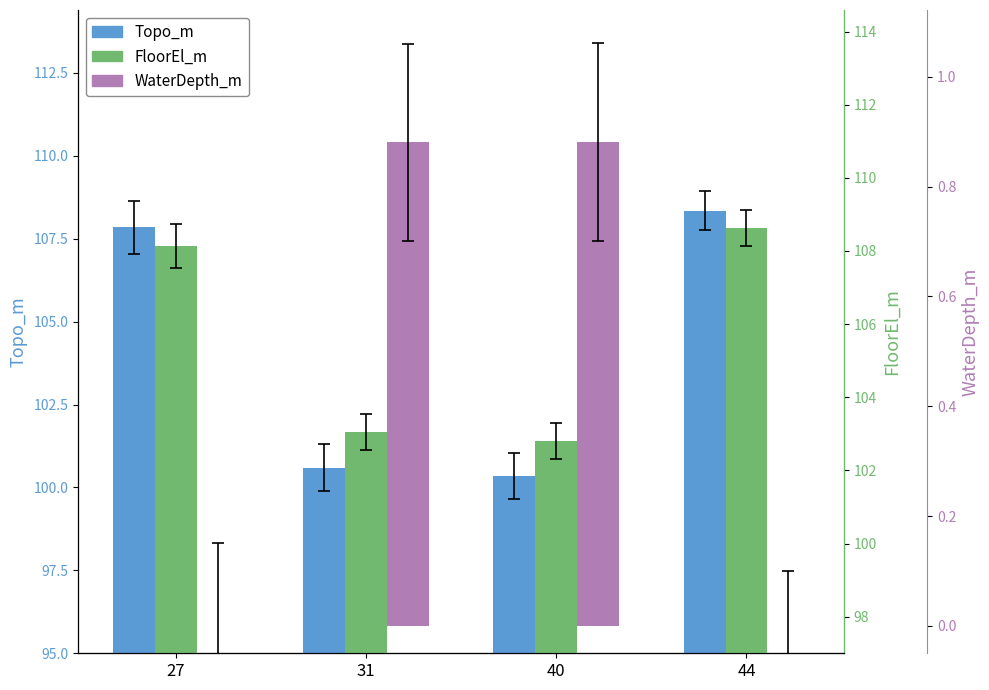

The FloorEl_m series shows 102.8 at 40. True or false?

True